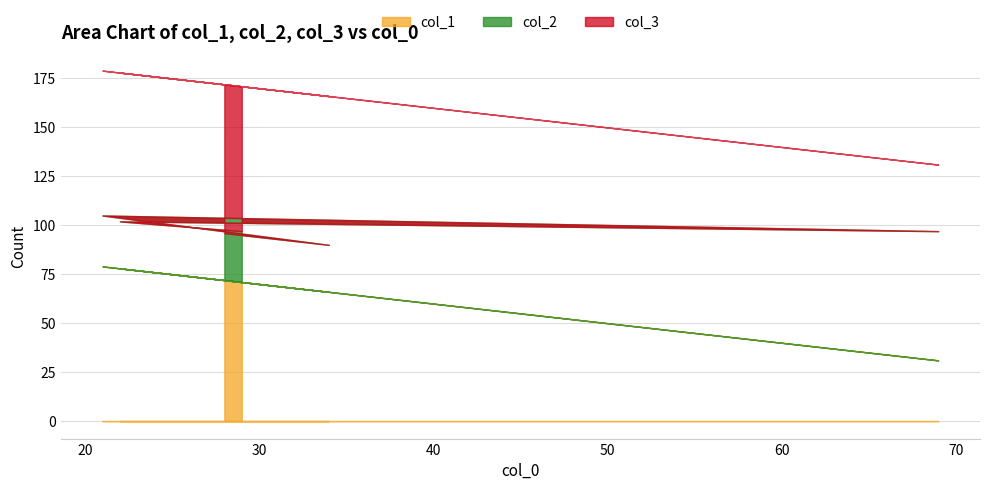

At how many categories does at least one series exceed 42?

6